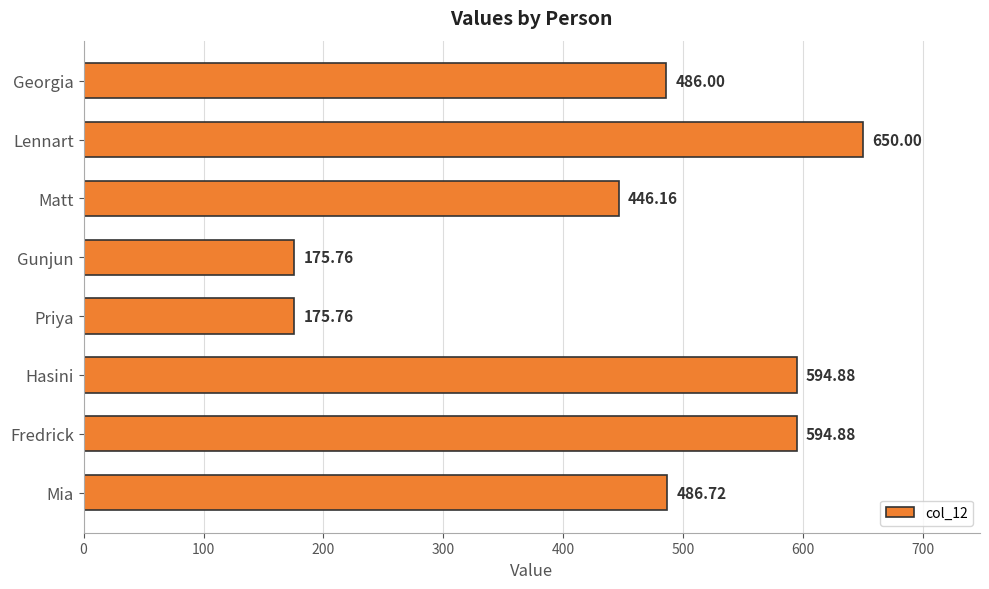

What is the difference between the second highest and minimum values?

419.1